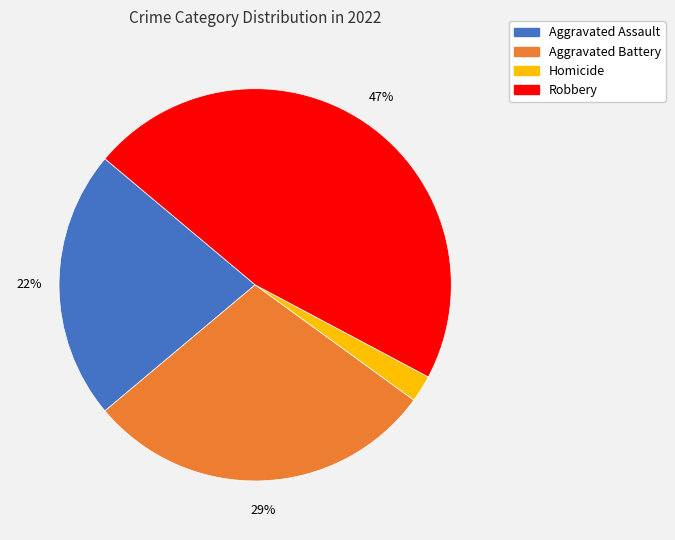

What is the largest slice in the pie chart?

Robbery